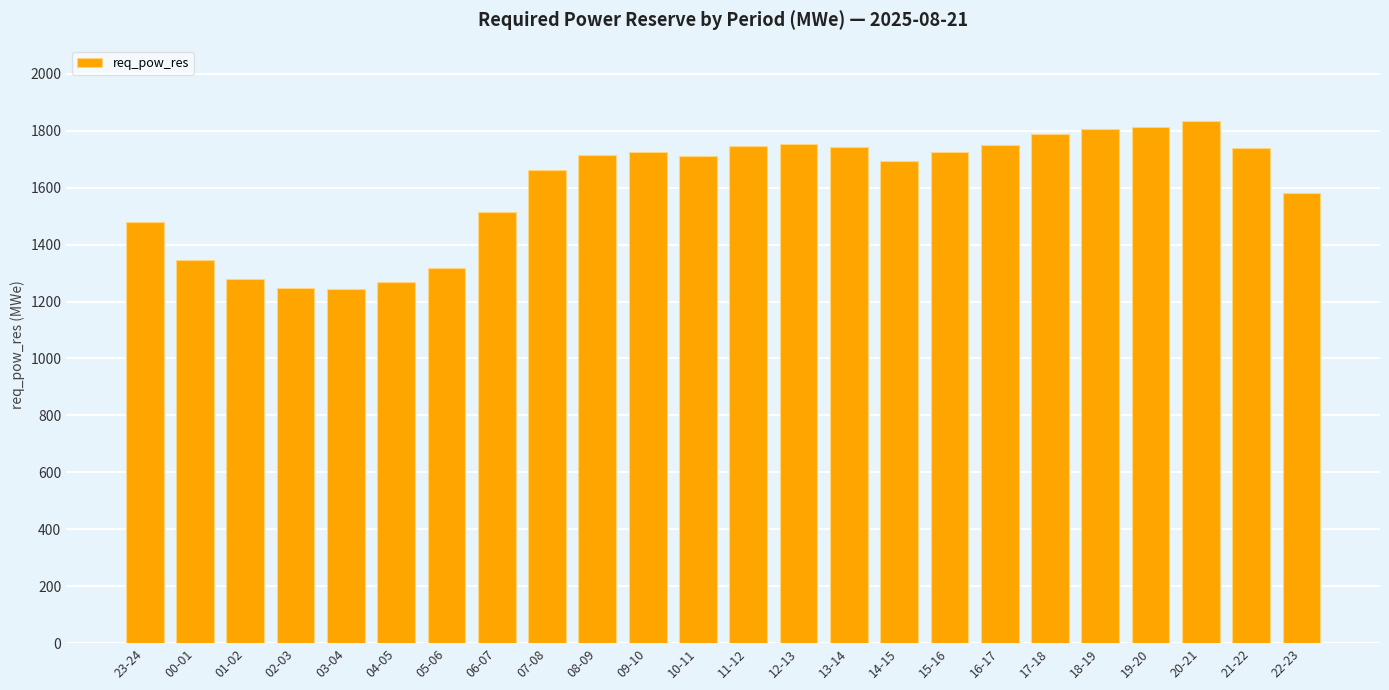

What is the maximum value shown in the chart?

1833